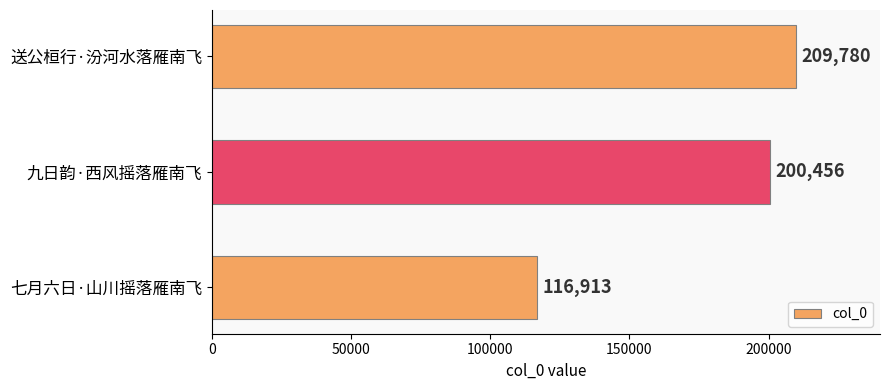

List the labels in order of value, smallest first.

七月六日·山川摇落雁南飞, 九日韵·西风摇落雁南飞, 送公桓行·汾河水落雁南飞